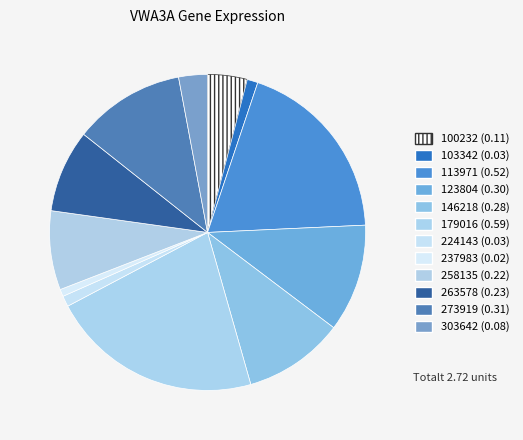

How many slices are in this pie chart?

12